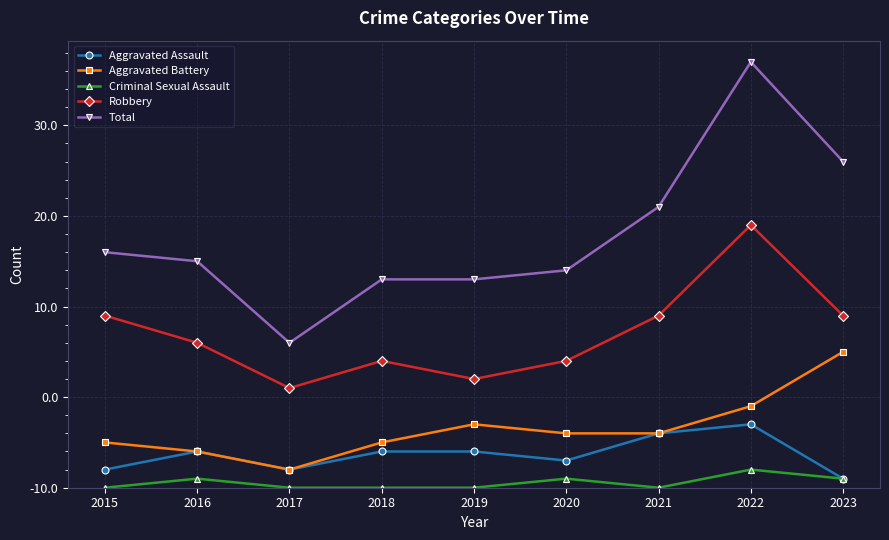

Does the chart have visible grid lines?

Yes